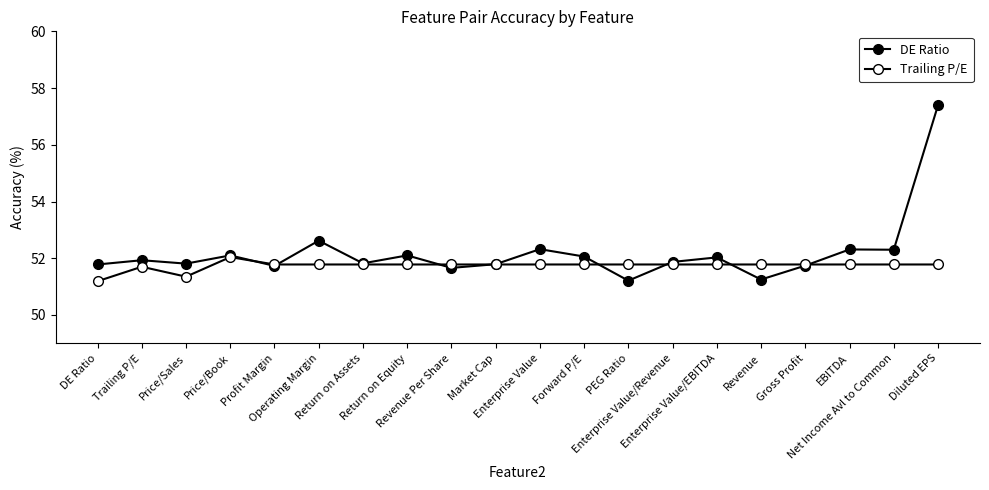

How many series are shown in this chart?

2